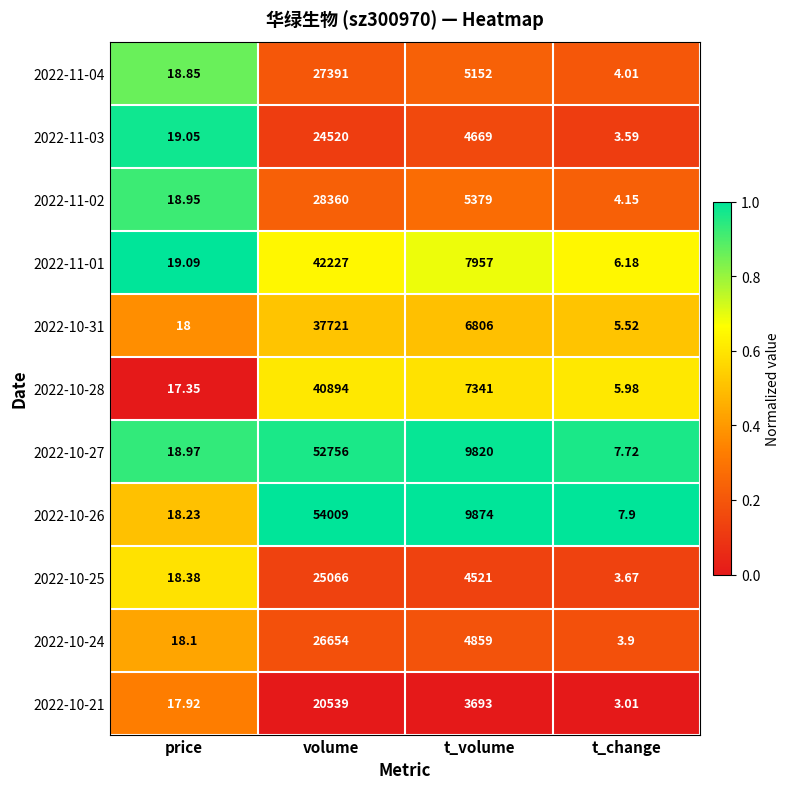

Rank the categories by 2022-10-27 value from lowest to highest.

t_change, price, t_volume, volume